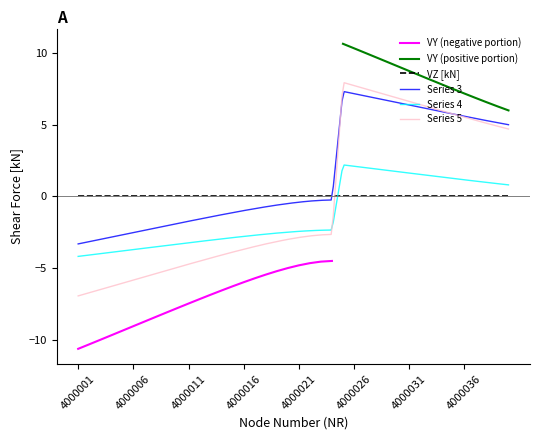

True or false: Series 3 and Series 4 cross at least once.

False